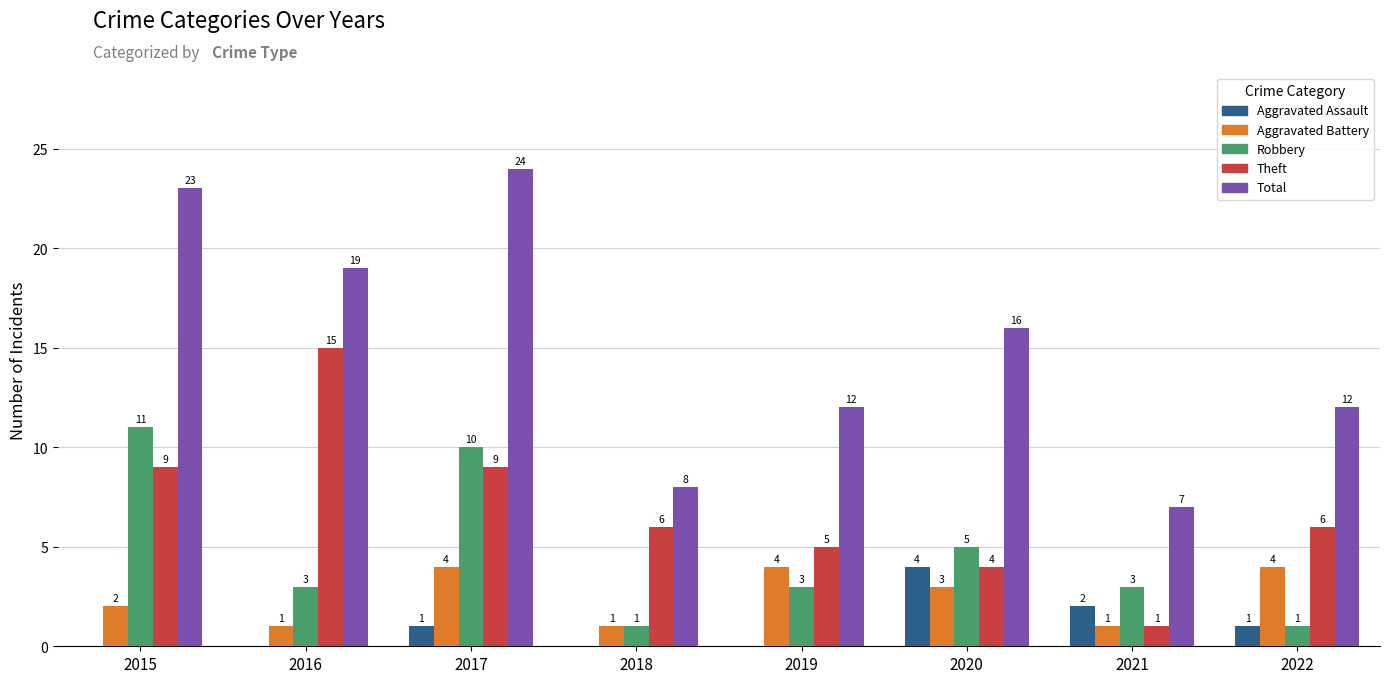

The Aggravated Battery series shows 4 at 2017. True or false?

True